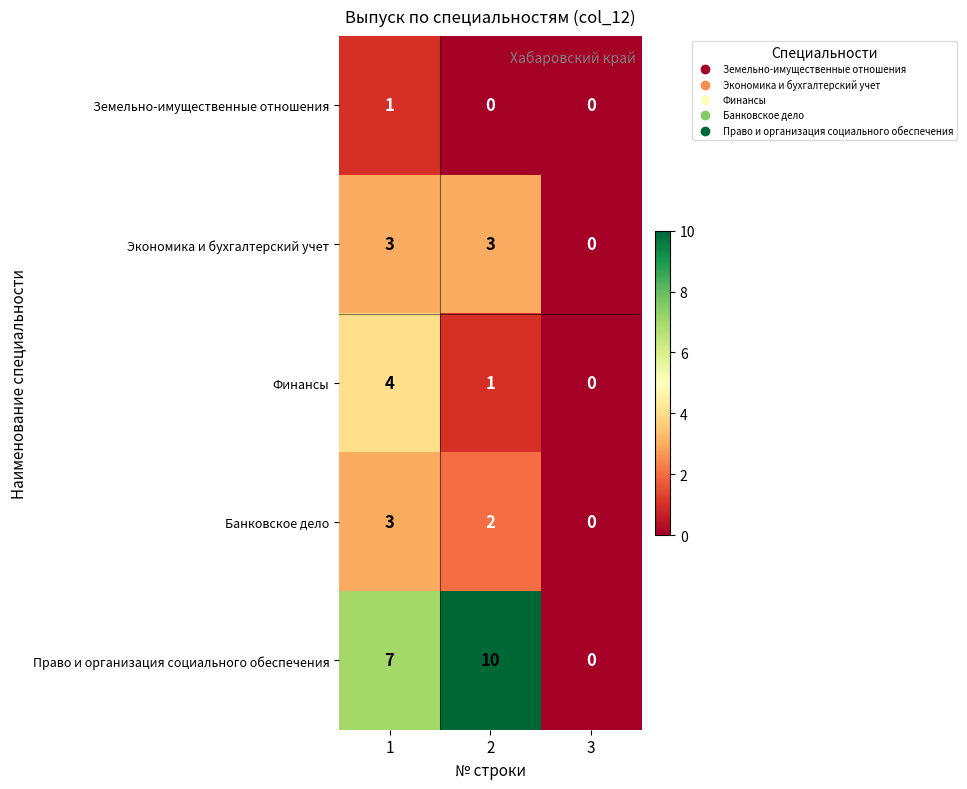

Reading right to left, list all the values displayed in this chart.

Земельно-имущественные отношения: 3=0	2=0	1=1
Экономика и бухгалтерский учет: 3=0	2=3	1=3
Финансы: 3=0	2=1	1=4
Банковское дело: 3=0	2=2	1=3
Право и организация социального обеспечения: 3=0	2=10	1=7